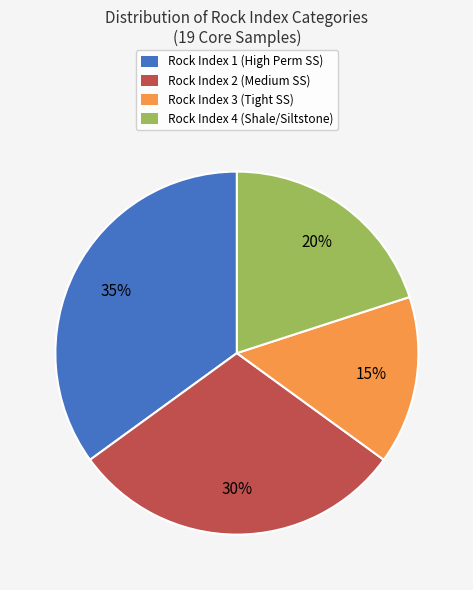

How many slices are in this pie chart?

4